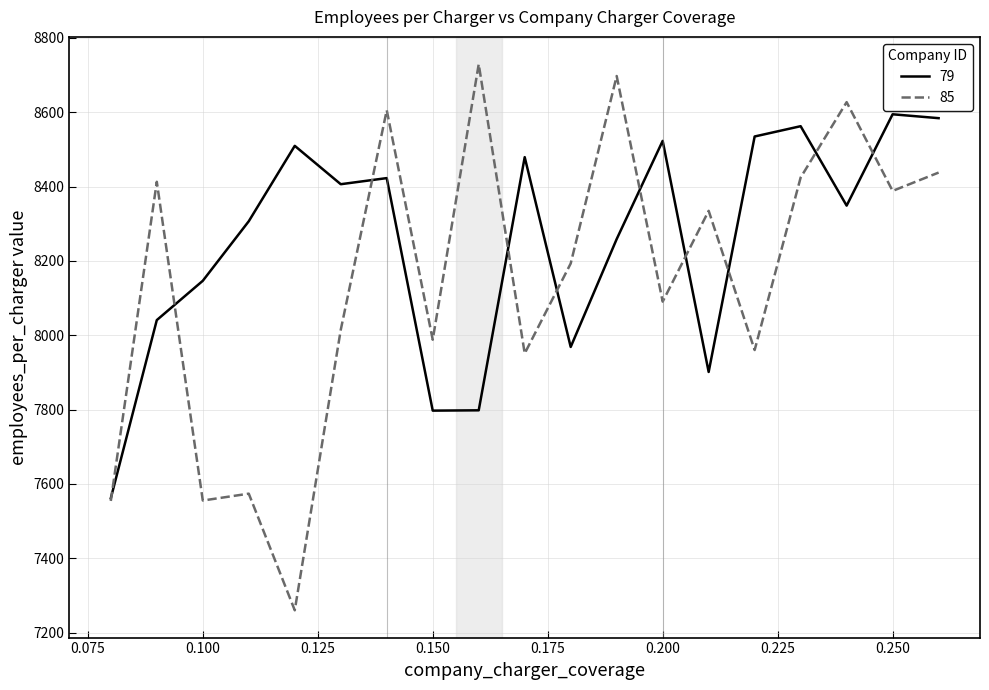

Which series has the largest total across all categories?

79